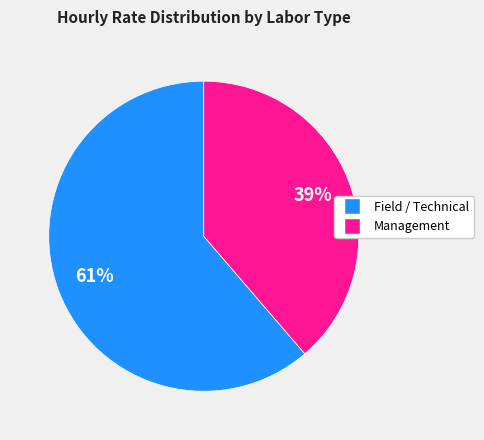

Count the number of slices in the pie.

2